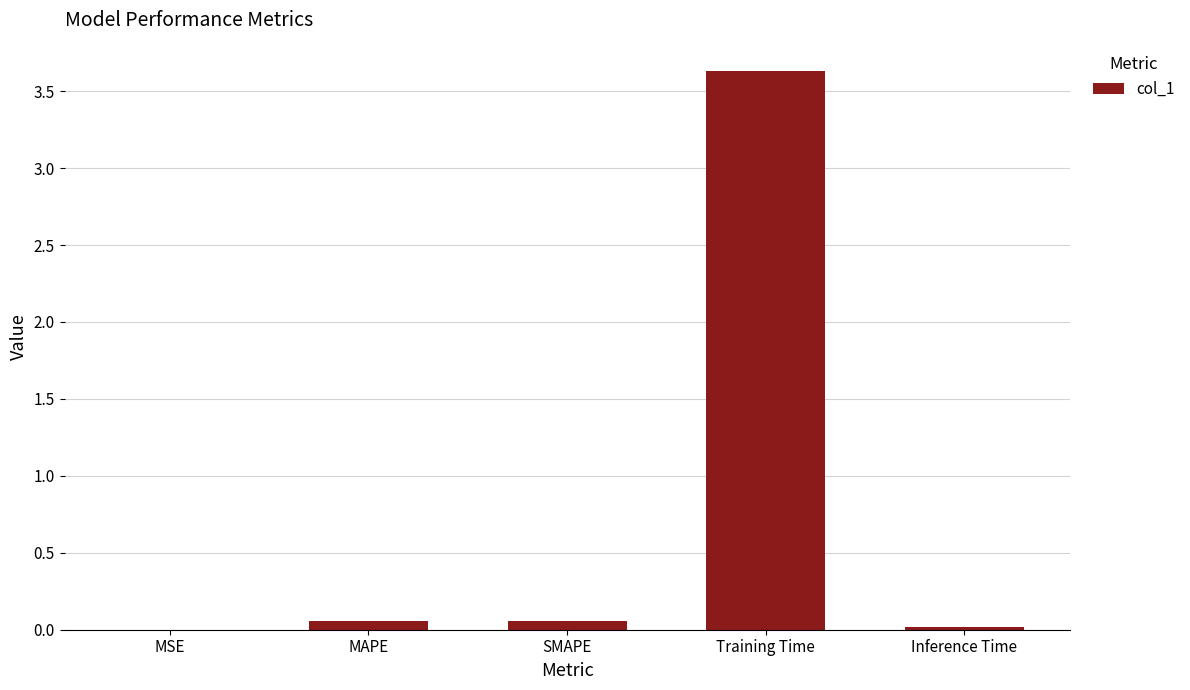

What is the greatest value displayed?

3.6